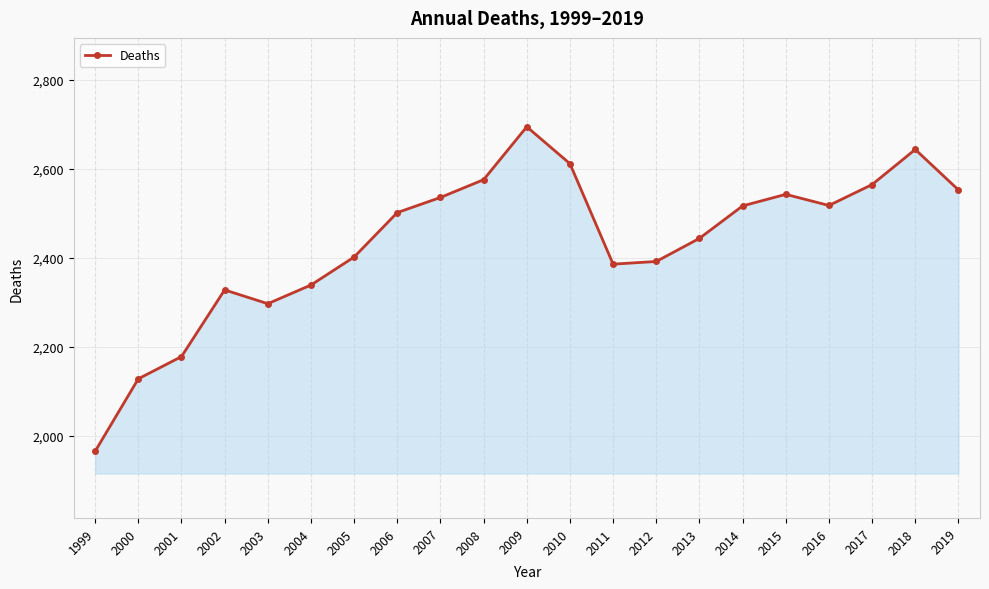

How many data points does each series have?

21